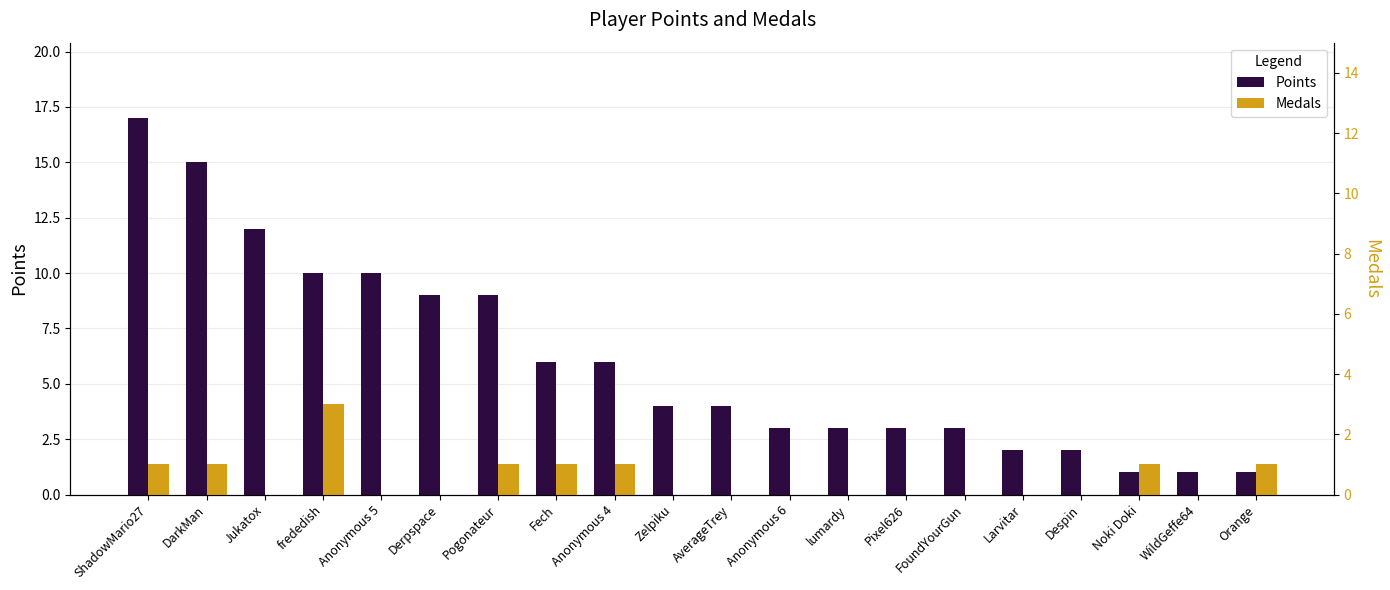

Count the number of categories in the chart.

20